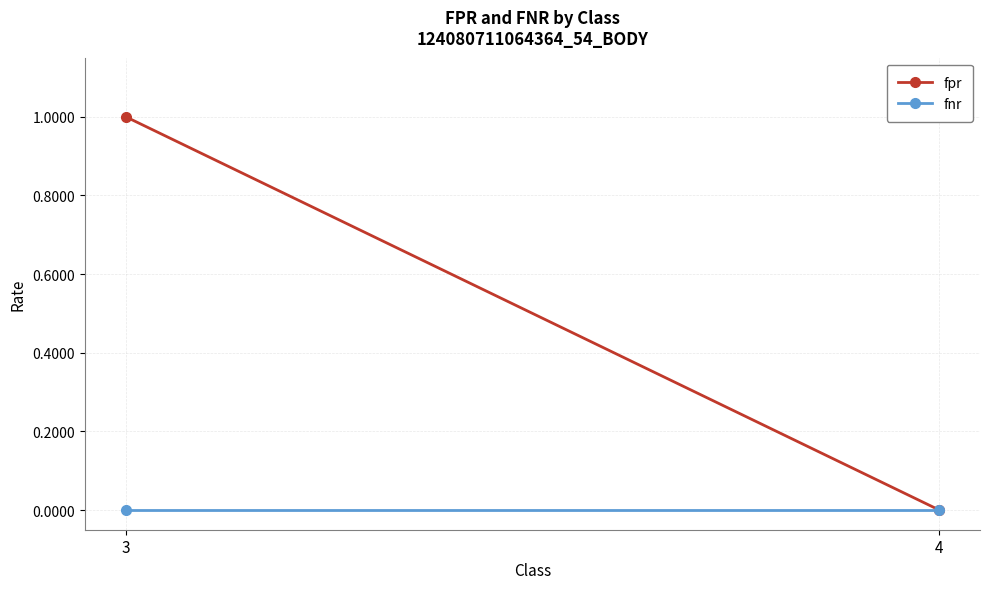

How many values in fpr are above zero?

1